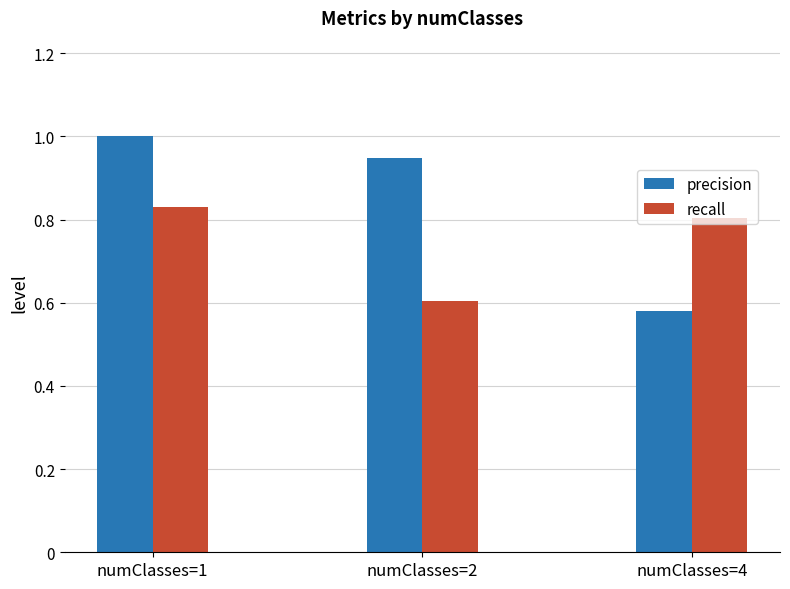

What is the difference between the highest and lowest values at numClasses=4?

0.2